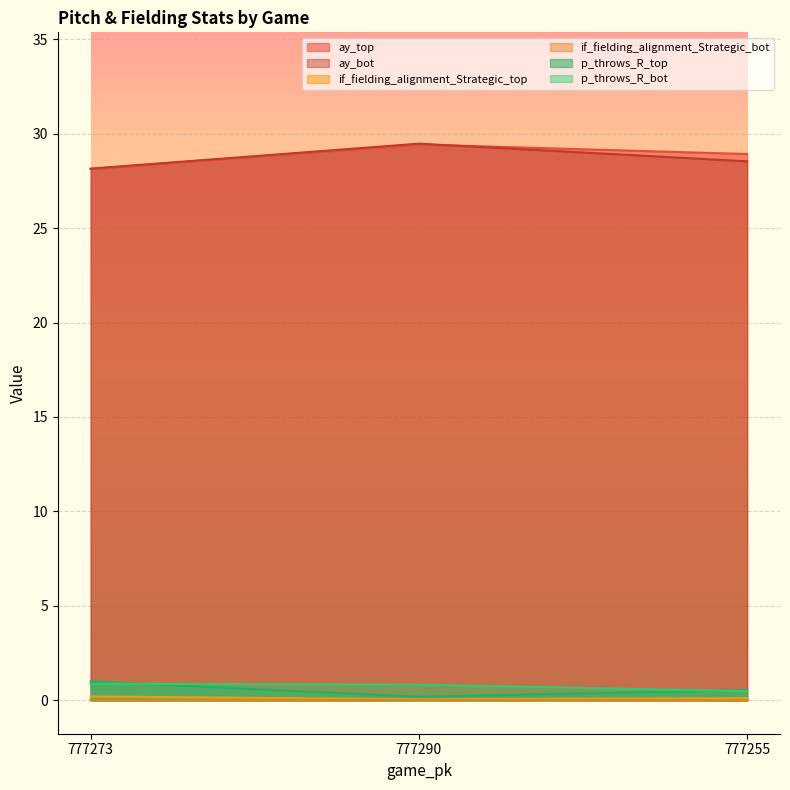

What is the value of the ay_top point at the 1st from the left?

28.1